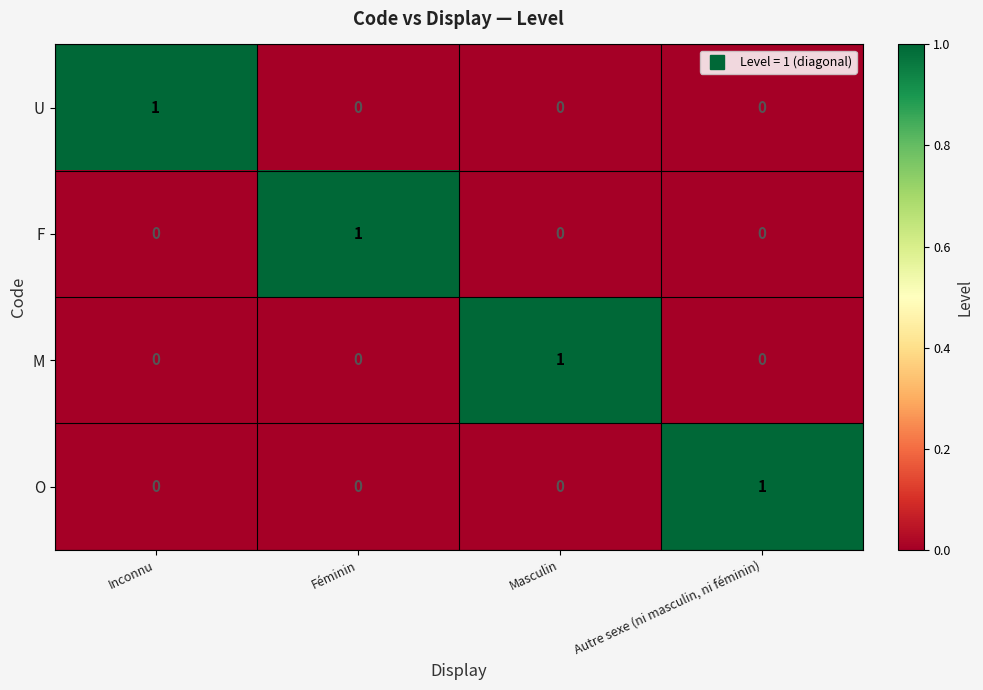

How many O values are between 0 and 1?

4